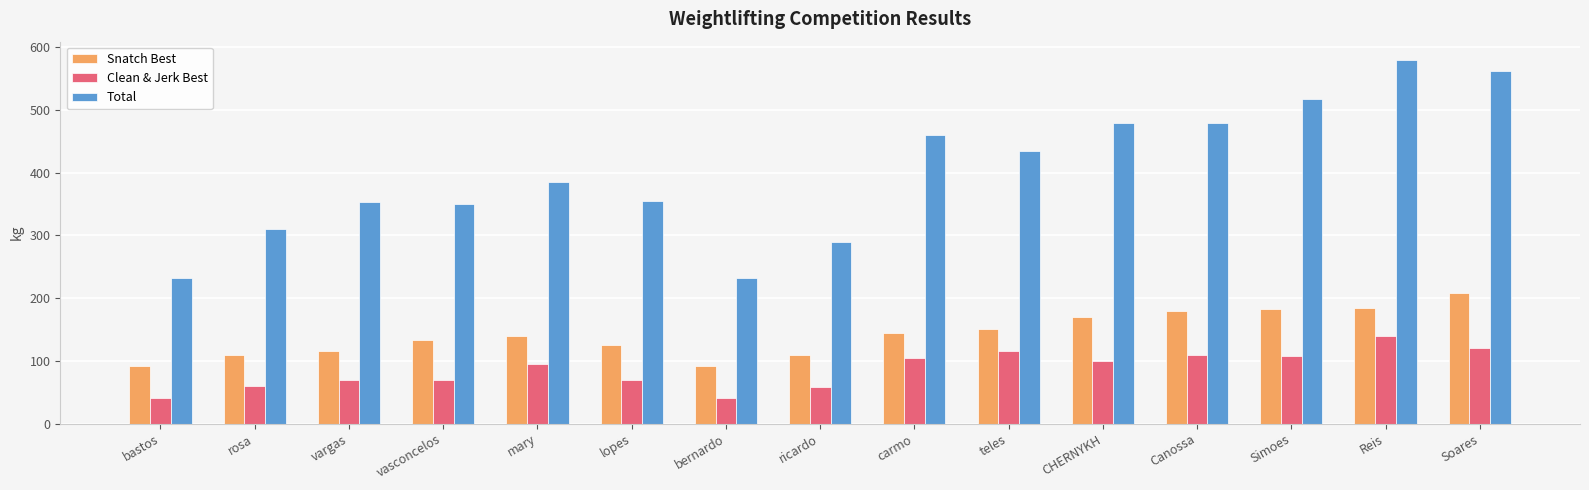

What is the label of the 4th bar from the left?

vasconcelos